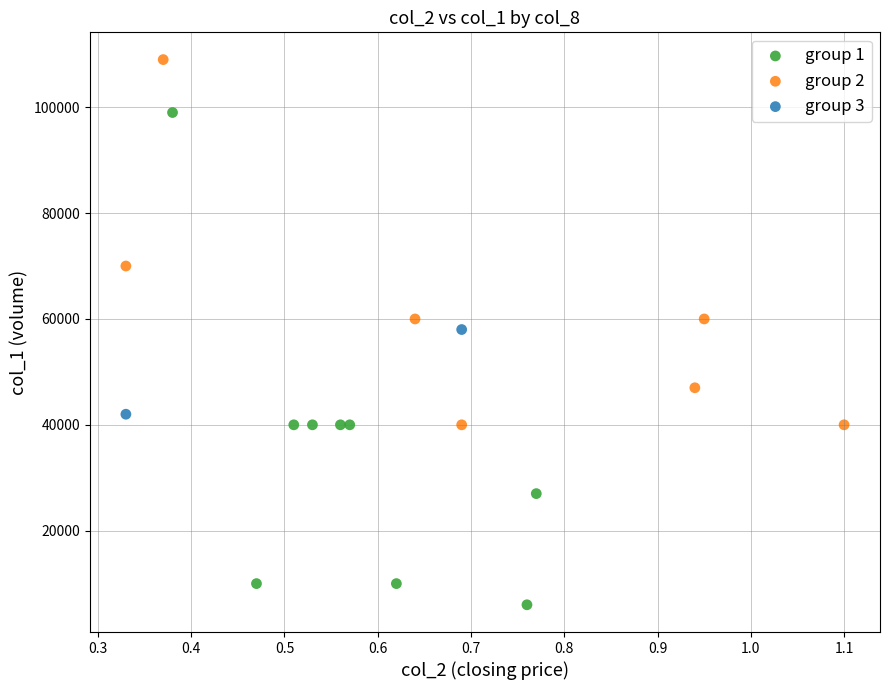

Which series reaches the maximum Y coordinate?

group 2